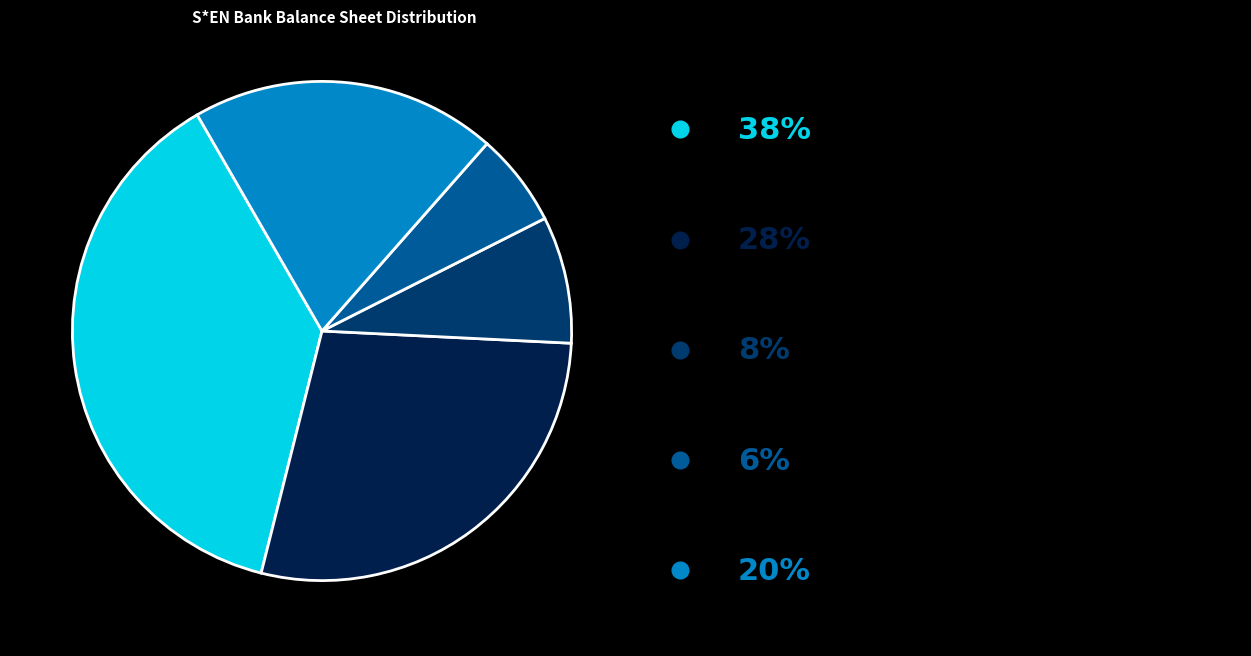

Does any single category account for the majority?

No